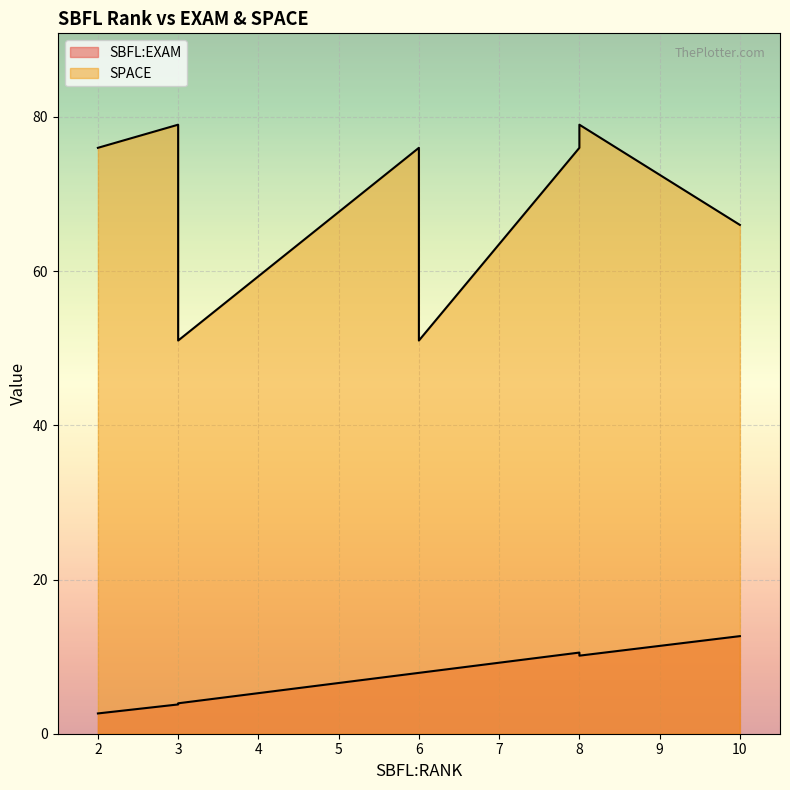

What is the total value across all series at 8?

78.7